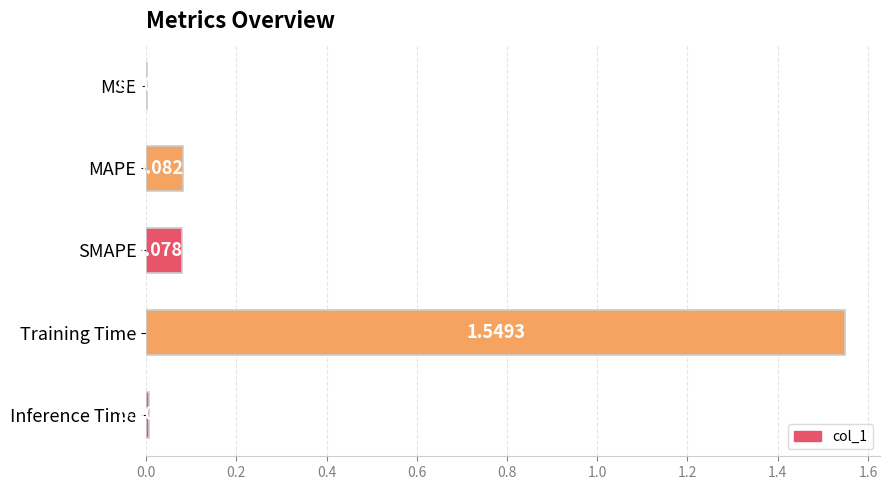

Which category has the highest value across all series?

Training Time